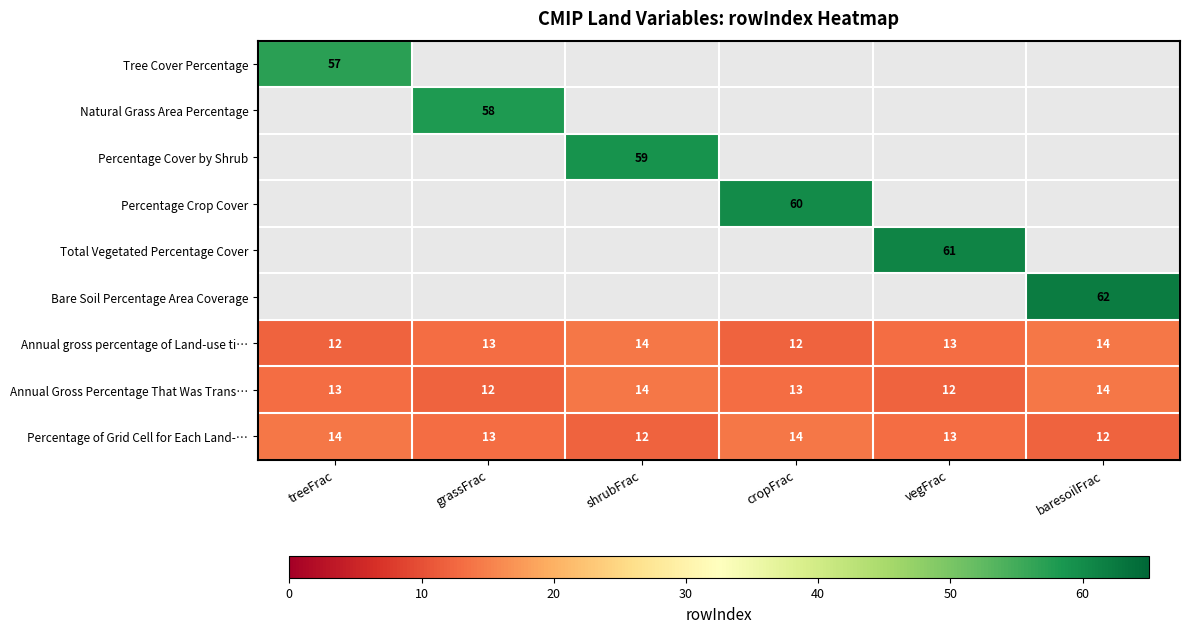

What is the minimum value for Annual Gross Percentage That Was Trans…?

12